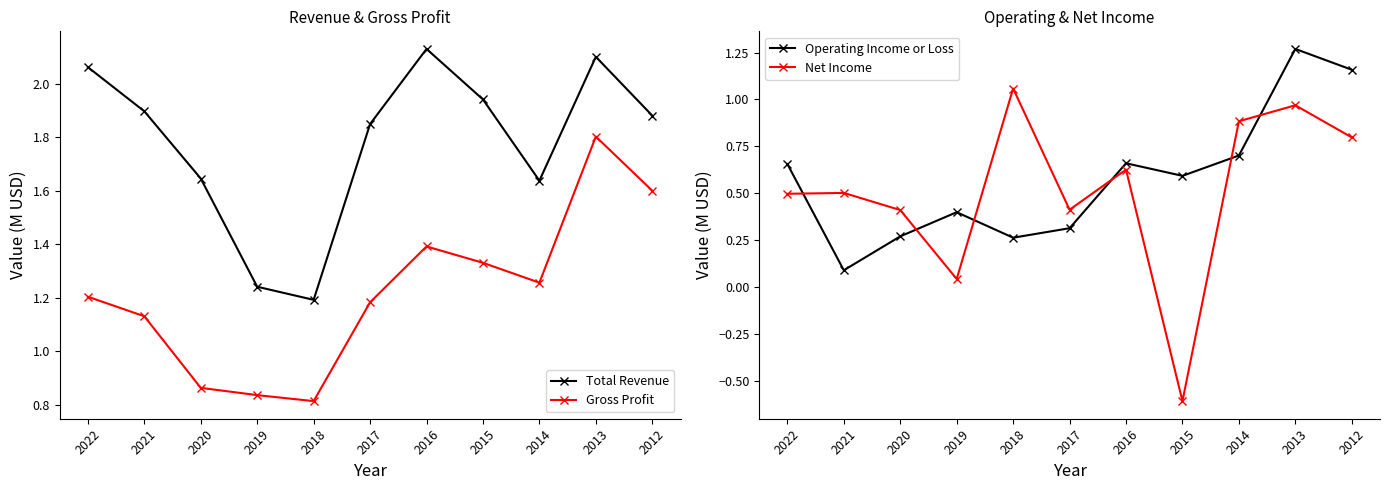

Where is the first local maximum for Gross Profit?

2016